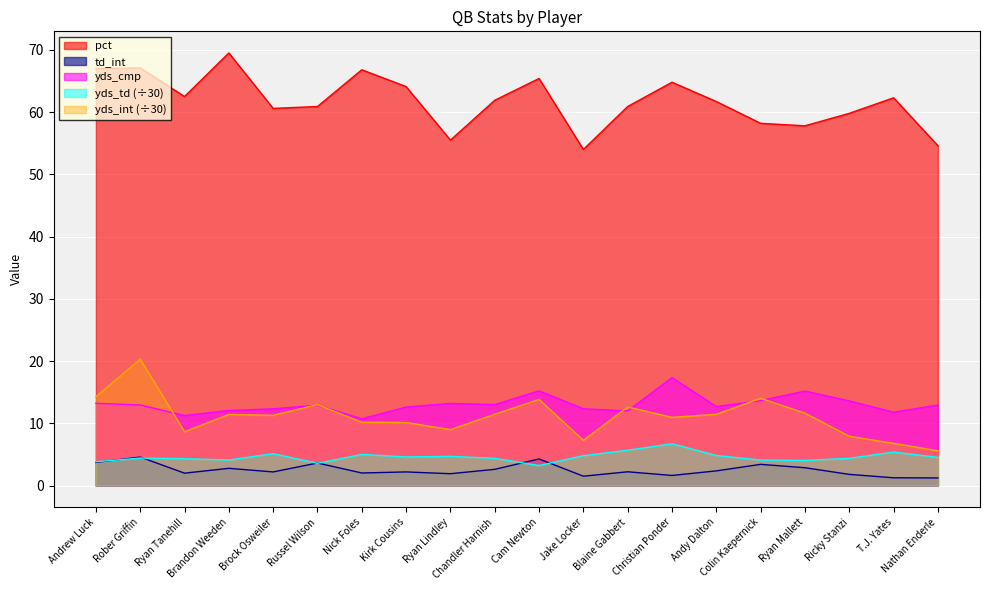

Reading left to right, transcribe all the data shown in this chart.

pct: 67.0	67.1	62.5	69.5	60.6	60.9	66.8	64.1	55.5	61.9	65.4	54.0	60.9	64.8	61.7	58.2	57.8	59.8	62.3	54.6
td_int: 3.7	4.6	2.0	2.8	2.2	3.6	2.0	2.2	1.9	2.6	4.3	1.5	2.2	1.6	2.4	3.4	2.9	1.8	1.3	1.2
yds_td: 3.8	4.4	4.3	4.1	5.1	3.6	5.0	4.6	4.7	4.4	3.2	4.8	5.7	6.7	4.8	4.1	4.1	4.4	5.4	4.5
yds_int: 14.3	20.3	8.7	11.4	11.3	13.0	10.2	10.1	9.0	11.5	13.8	7.3	12.6	11.0	11.5	14.0	11.6	7.9	6.8	5.6
yds_cmp: 13.2	13.0	11.3	12.1	12.3	12.9	10.7	12.6	13.2	13.0	15.2	12.3	12.0	17.3	12.7	13.6	15.2	13.6	11.8	12.9